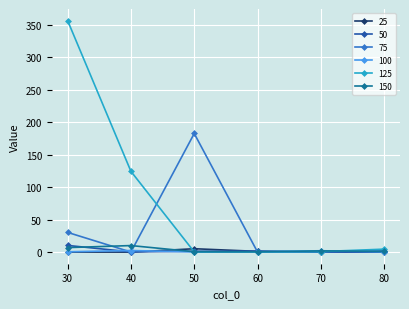

What is the value of the 125 point at the 2nd from the left?

124.4